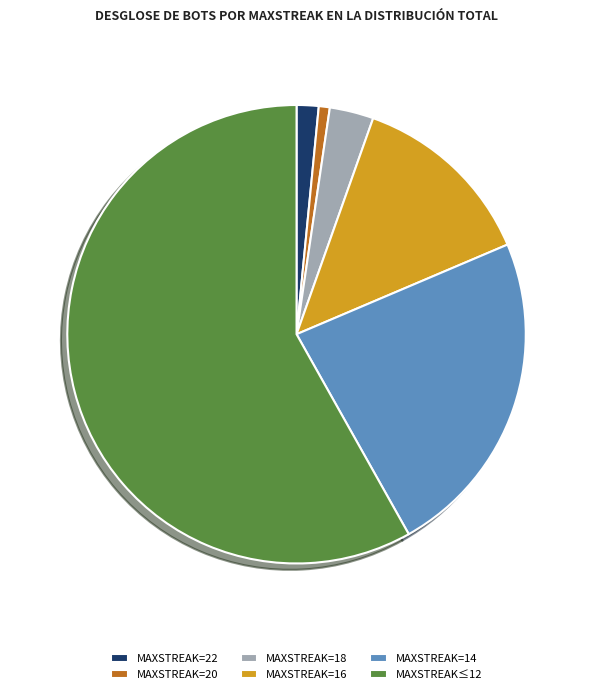

Is it true that MAXSTREAK=22 is 2% of the pie?

True